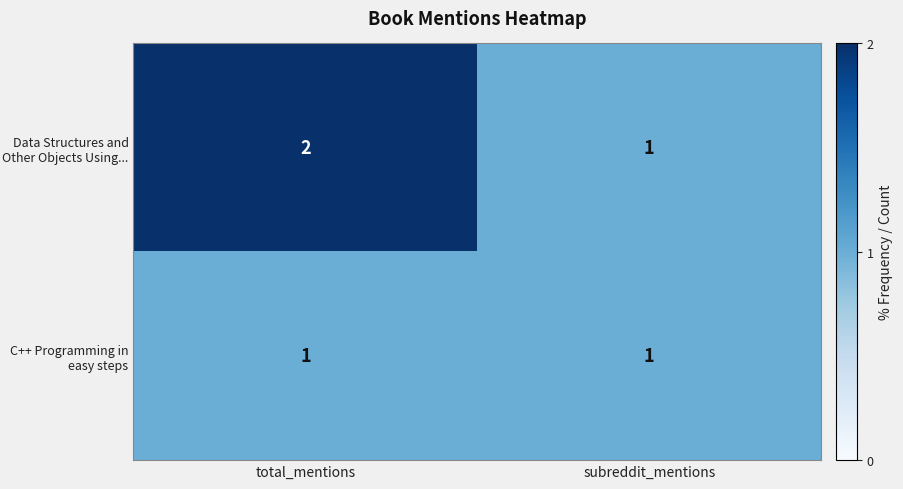

Which category has the lowest value in the Data Structures and Other Objects Using... series?

subreddit_mentions